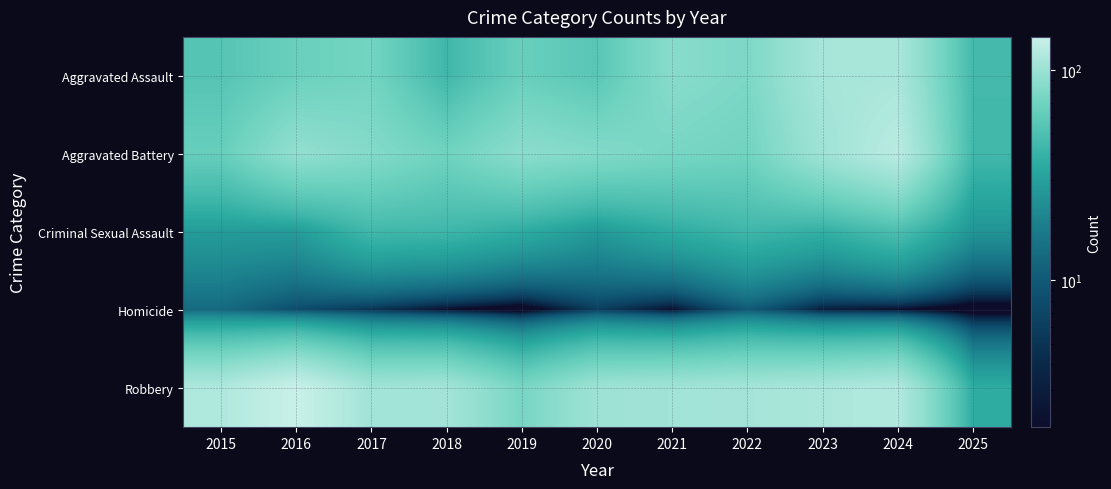

At which category does the chart reach its peak across all series?

2016